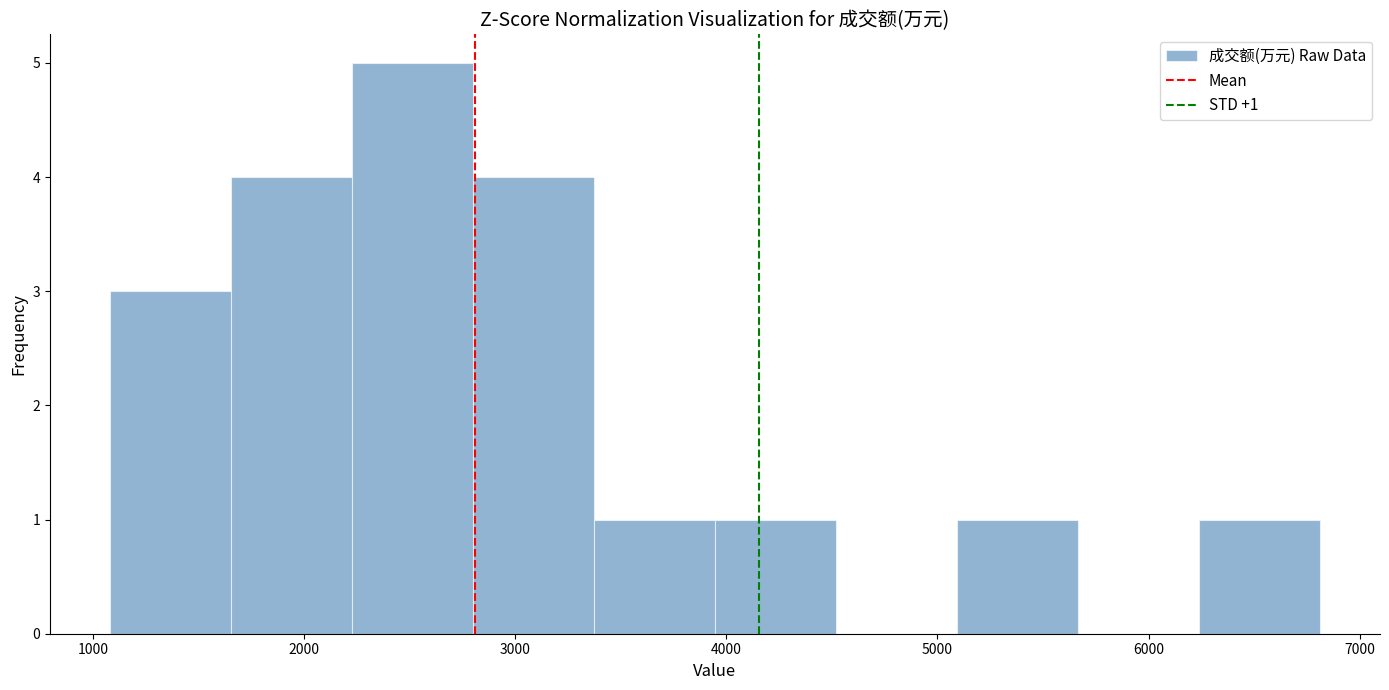

Which range on the x-axis has the tallest bar?

2200 to 2800